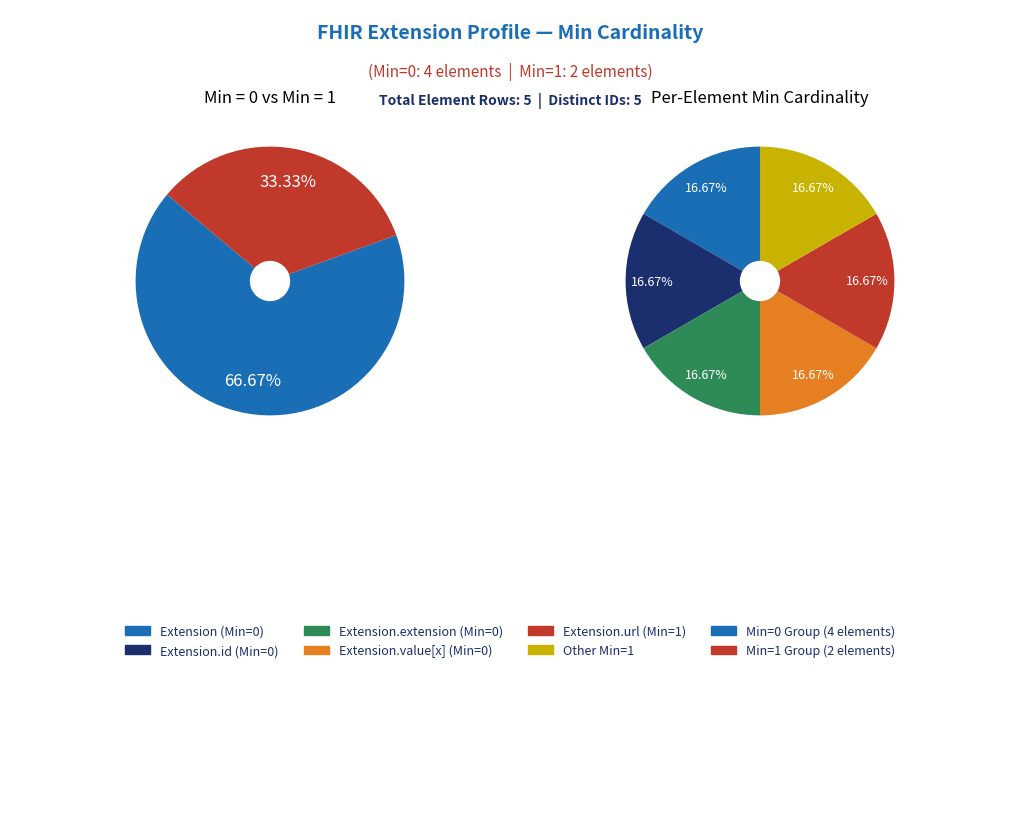

Which has a higher value, Extension.url or Extension.id?

Extension.url